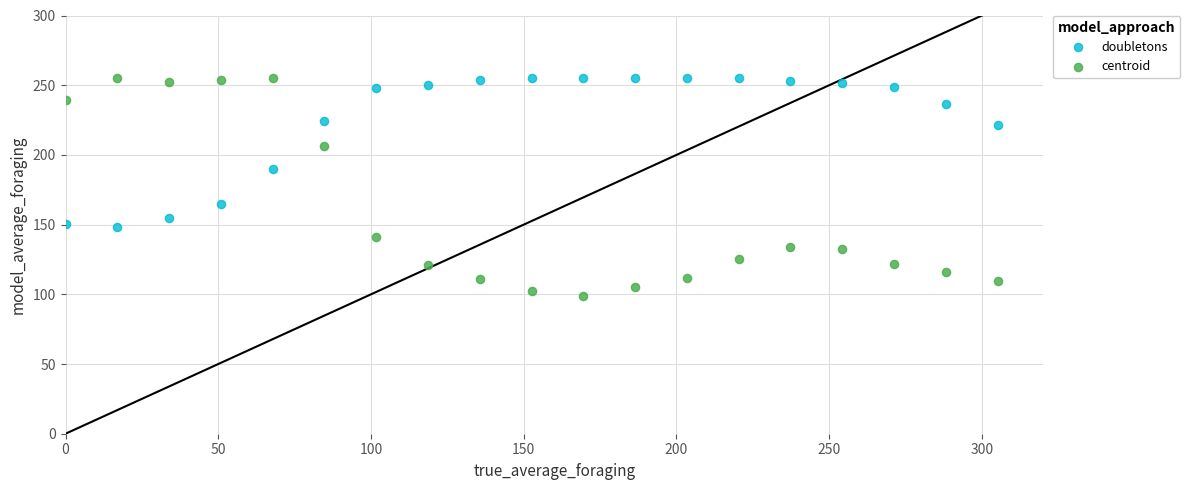

Which series has the largest Y range (max minus min)?

centroid